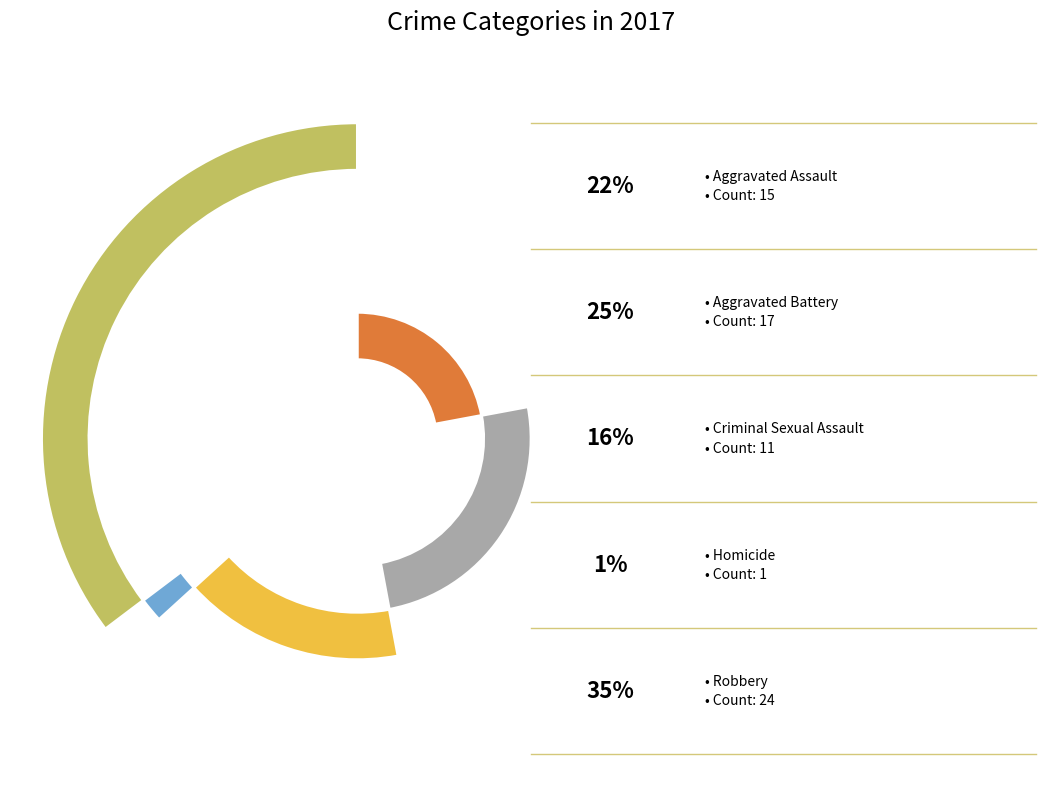

The Homicide slice represents 13% of the pie. True or false?

False